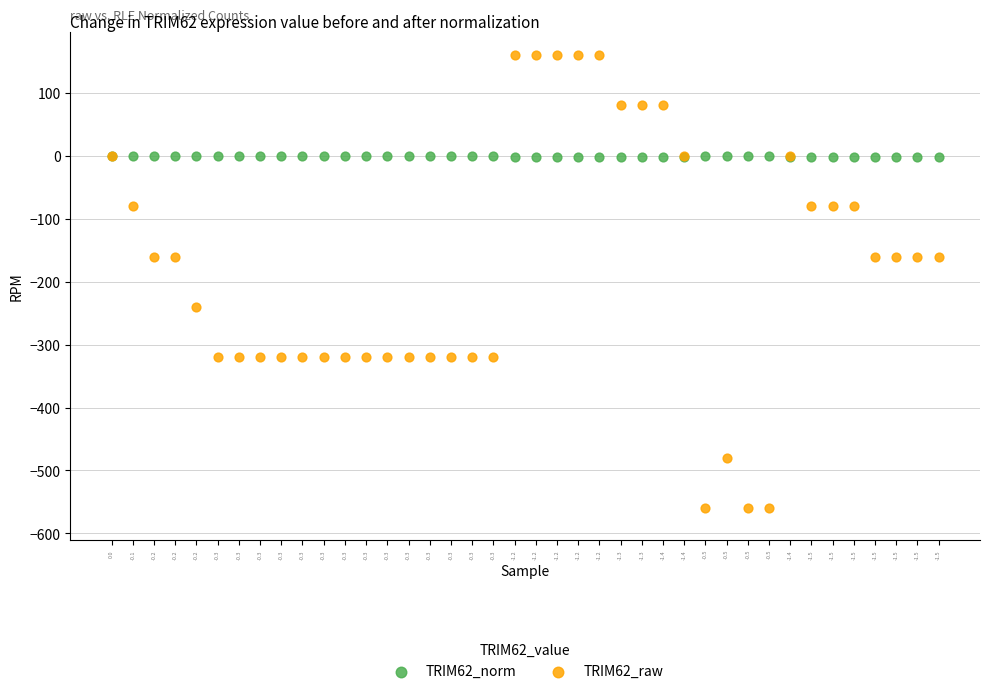

What are all the series names shown in the legend?

TRIM62_norm, TRIM62_raw